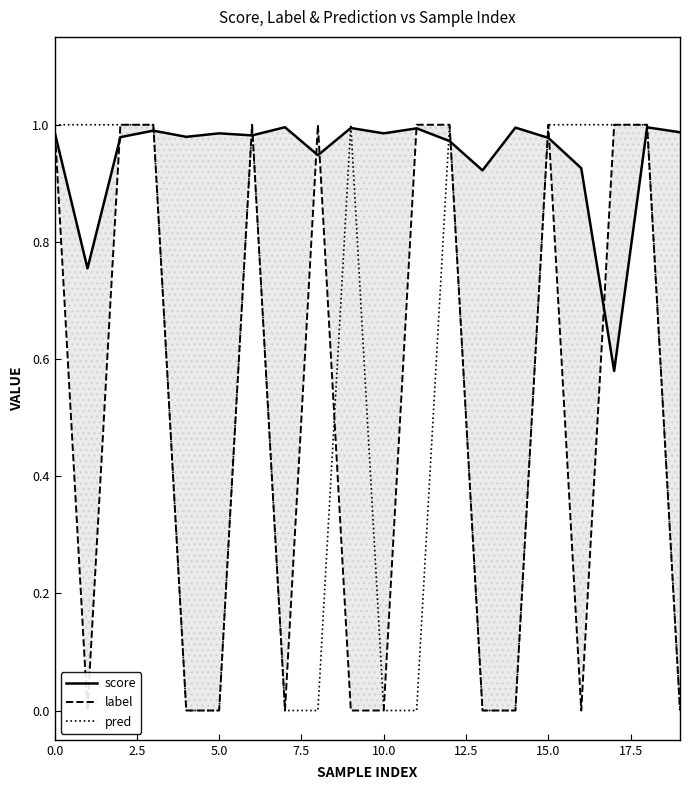

How many lines are shown in the chart?

3